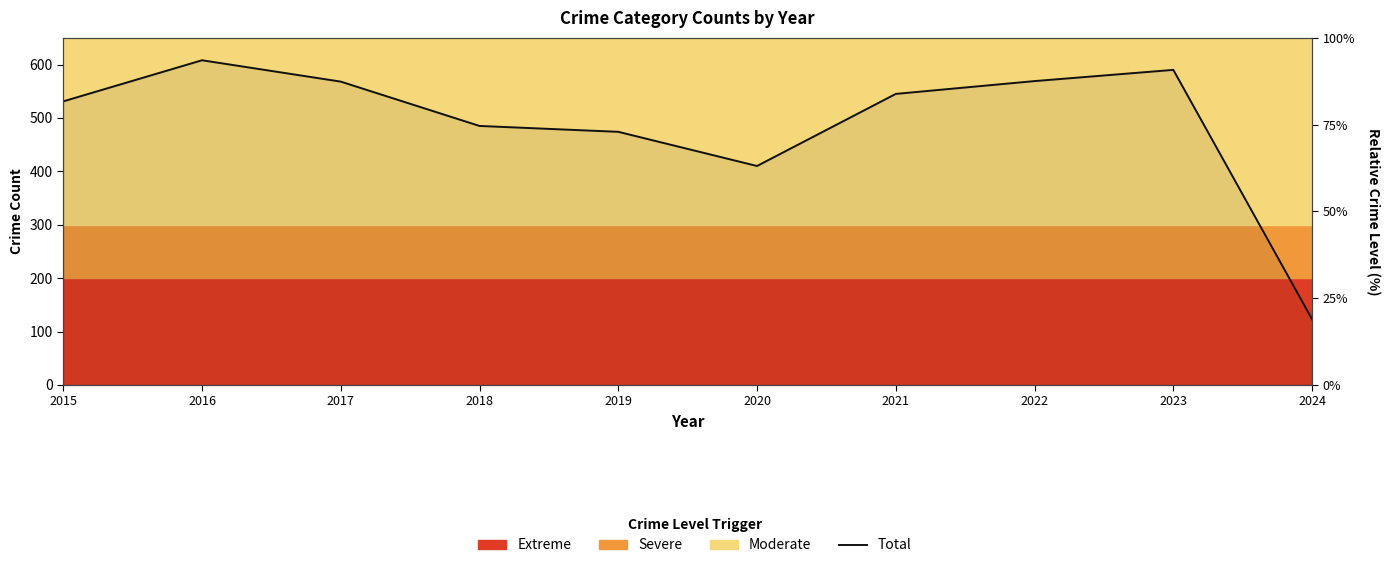

What is the sum of the values at 2022 and 2024?

692